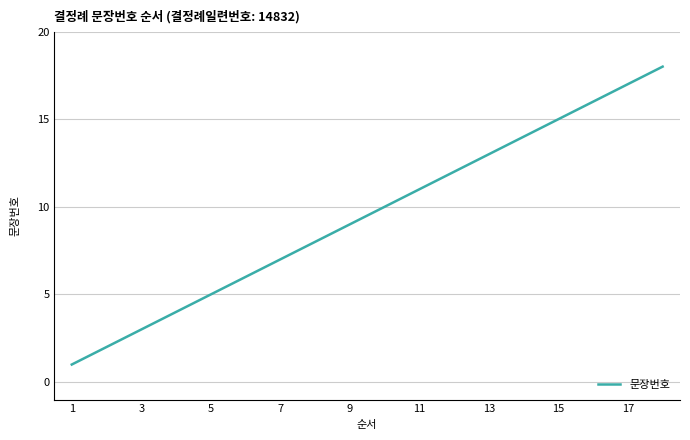

What is the maximum value shown in the chart?

18